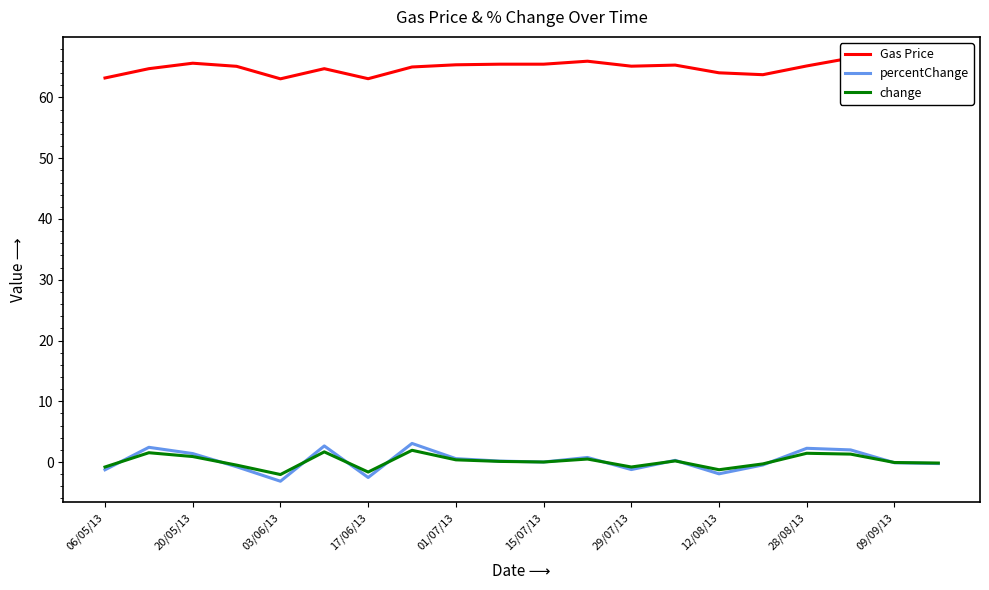

How many distinct data groups are displayed?

3